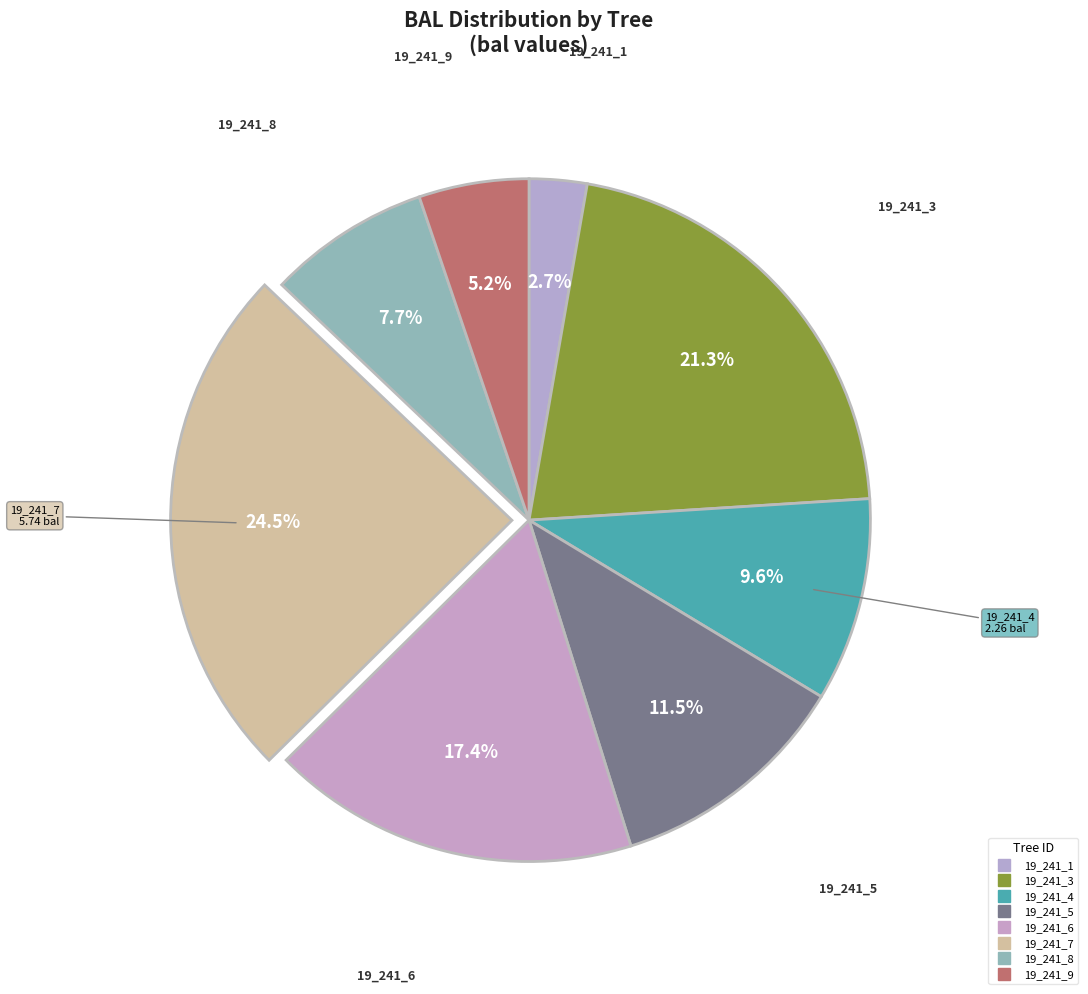

Count the number of slices in the pie.

8